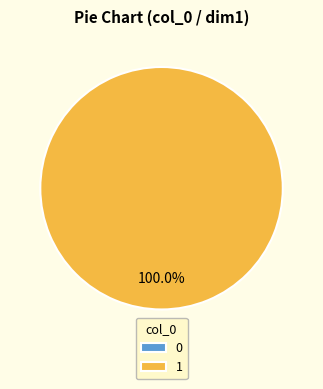

Which slice is the largest?

1